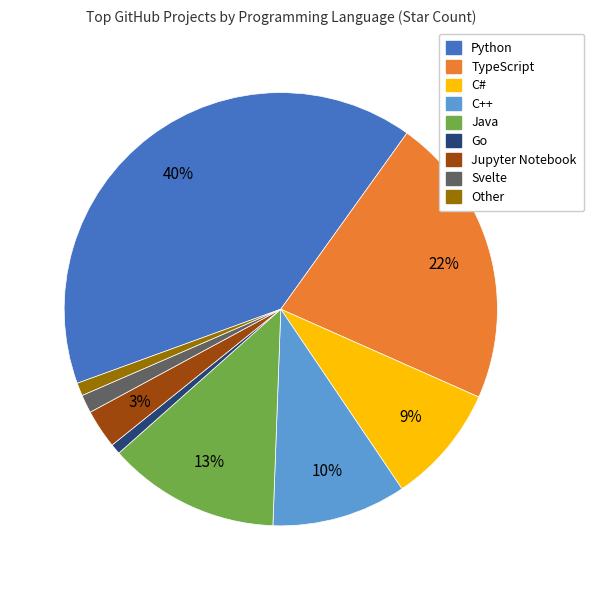

To the nearest percent, what portion does Java represent?

13%